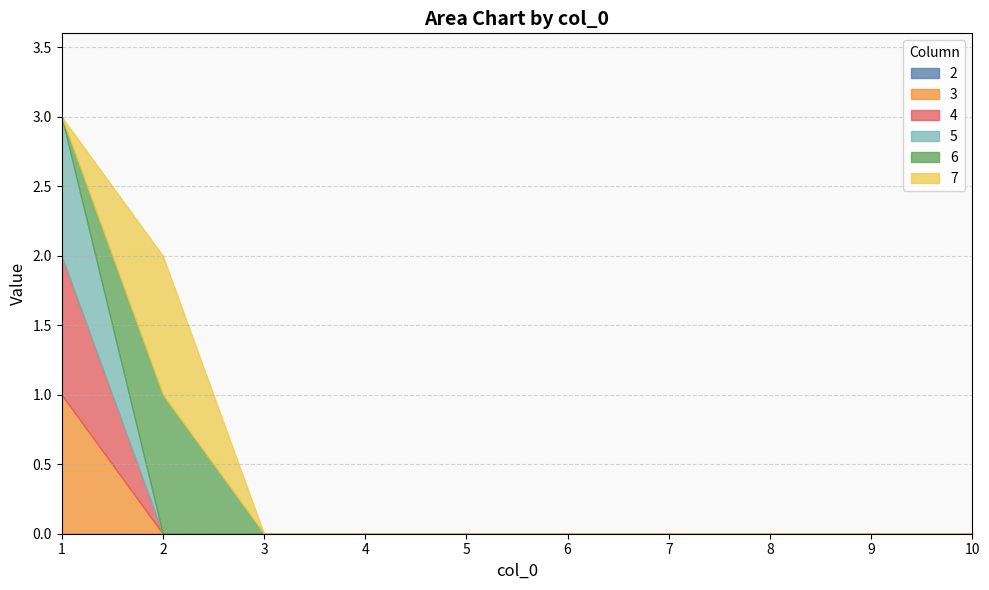

True or false: 4 and 2 cross at least once.

False